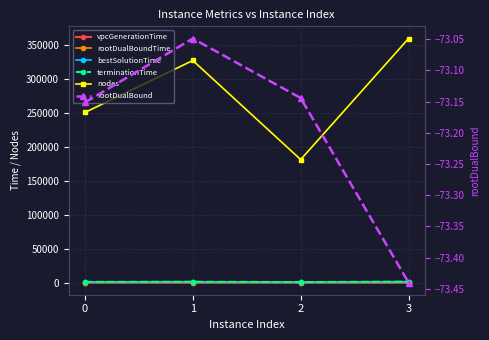

Read the bestSolutionTime value at 0.

919.3